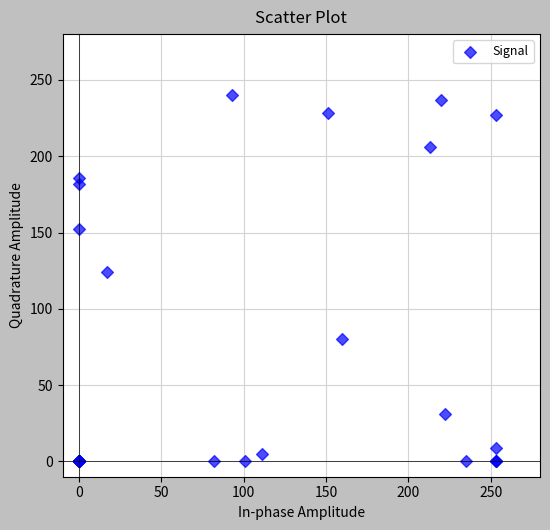

What Y value in the scatter plot is closest to 120?

124